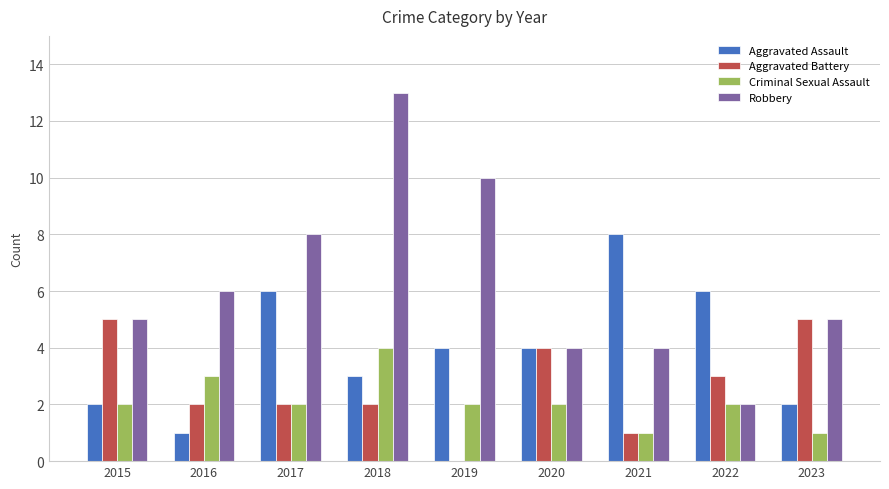

How many groups of bars are there?

9